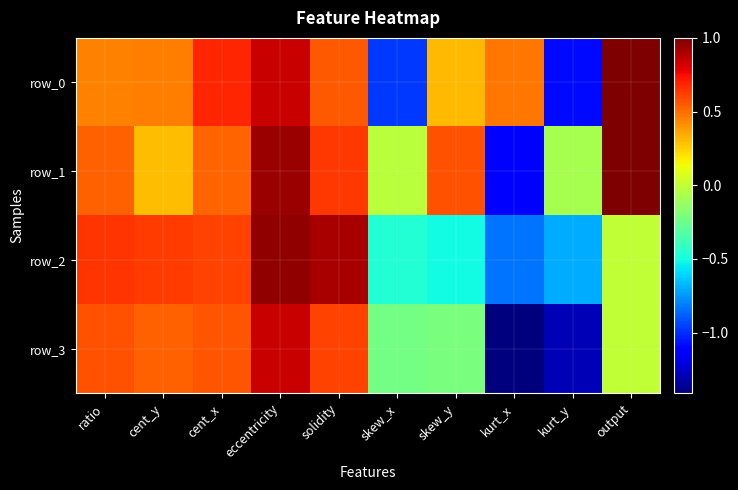

Reading left to right, what are all the values shown in this chart?

row_0: 0.4	0.5	0.7	0.8	0.6	-1.0	0.3	0.5	-1.1	1.0
row_1: 0.5	0.3	0.5	0.9	0.6	-0.0	0.6	-1.1	-0.1	1.0
row_2: 0.6	0.6	0.6	1.0	0.9	-0.5	-0.5	-0.8	-0.7	0.0
row_3: 0.6	0.5	0.6	0.8	0.6	-0.2	-0.2	-1.4	-1.3	0.0